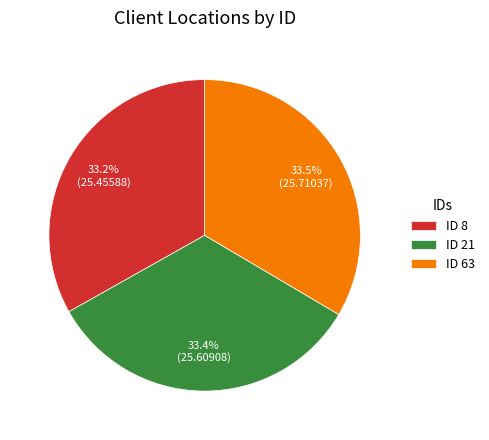

Do ID 63 and ID 21 together represent more than half of the pie?

Yes